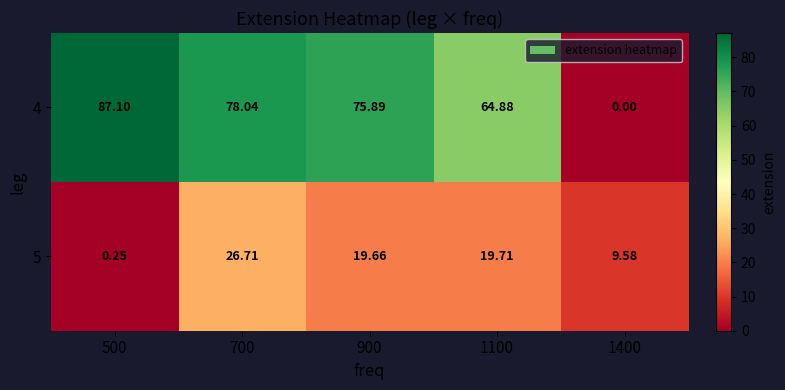

Is the value of 5 at 1400 greater than the value of 4 at 1100?

No